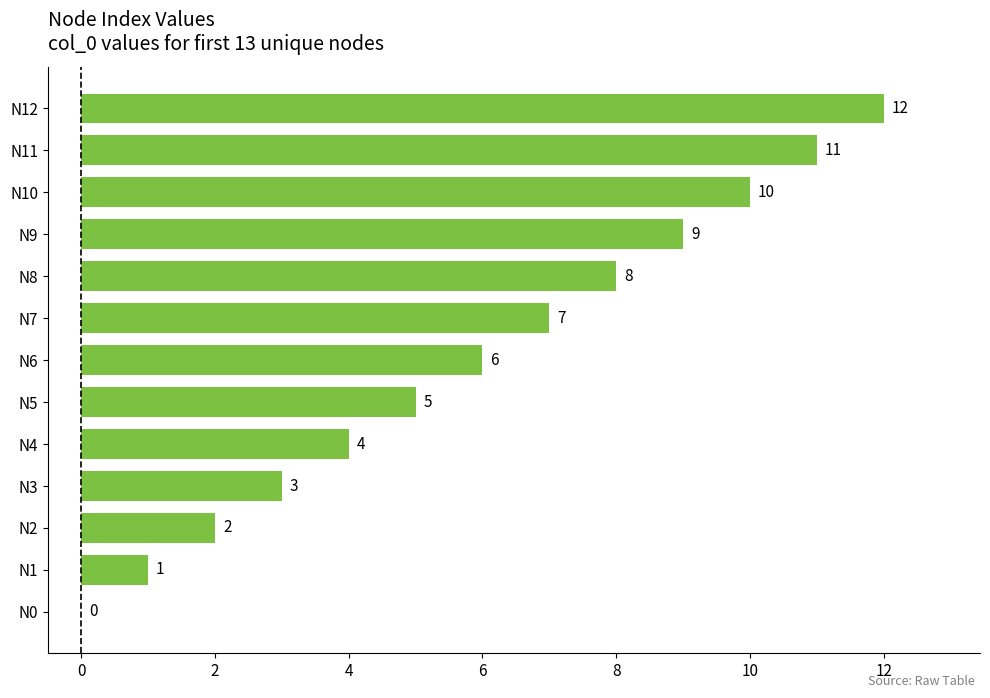

What is the sum of the values at N9 and N7?

16